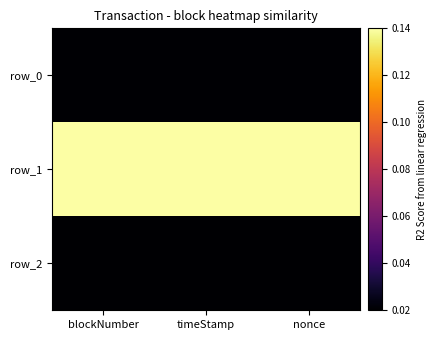

At how many categories does at least one series exceed 0?

3